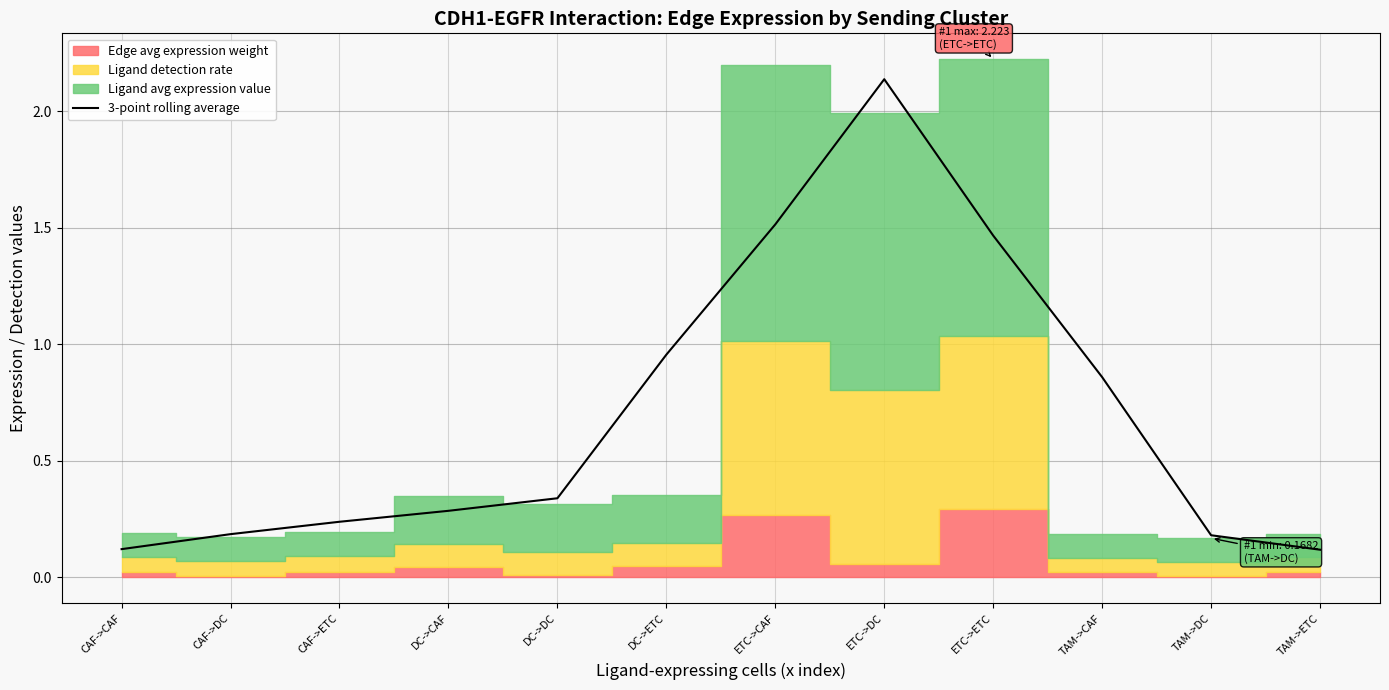

What is the label of the 8th point from the left?

ETC->DC